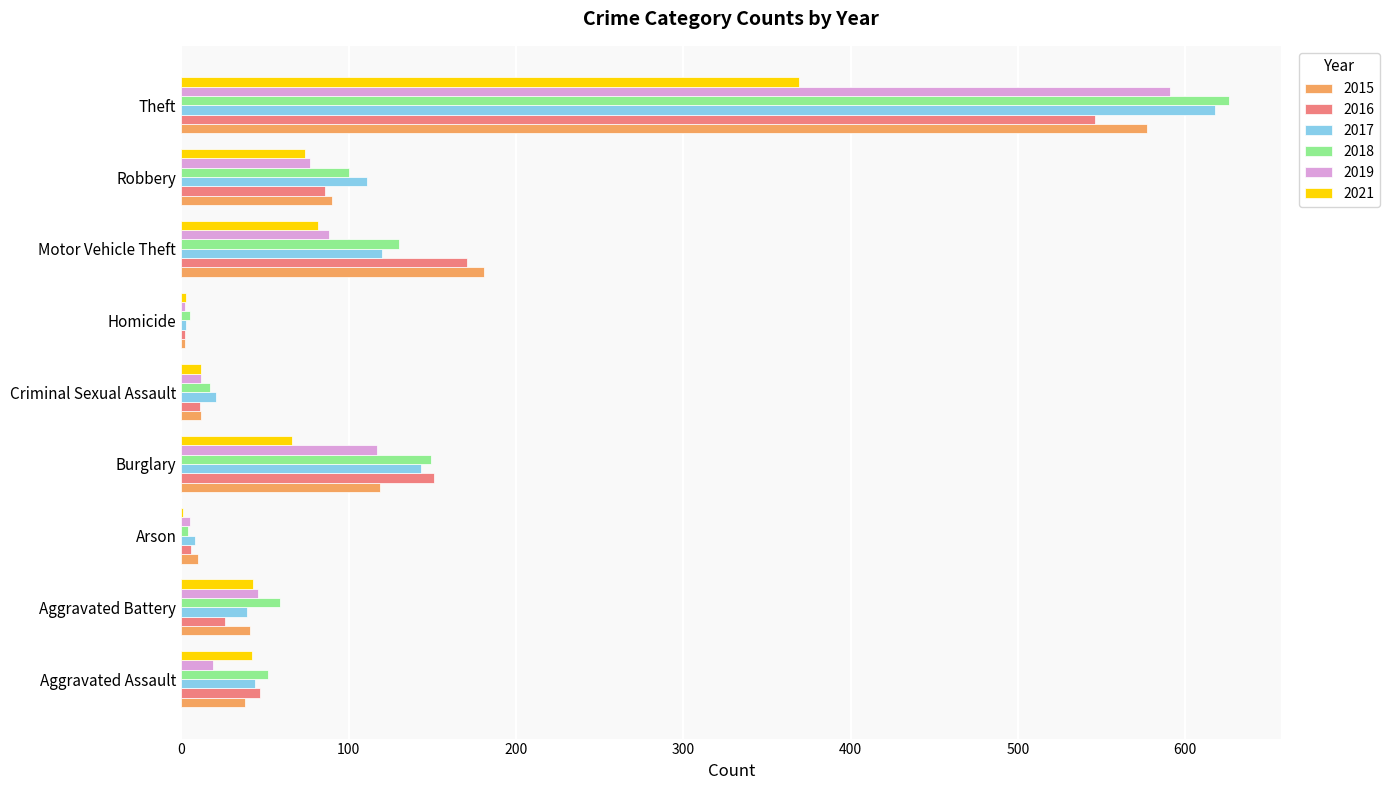

The 2021 series shows 43 at Aggravated Battery. True or false?

True